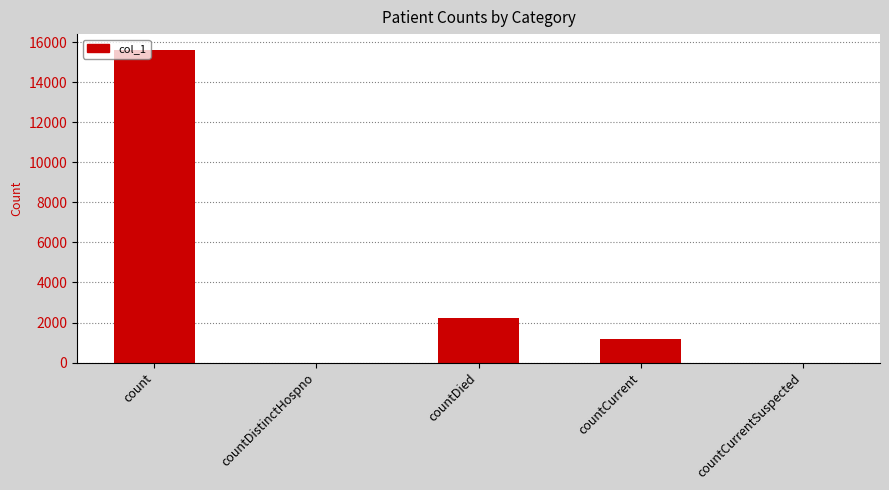

Reading right to left, list all the values displayed in this chart.

countCurrentSuspected=0	countCurrent=1199	countDied=2224	countDistinctHospno=0	count=15629